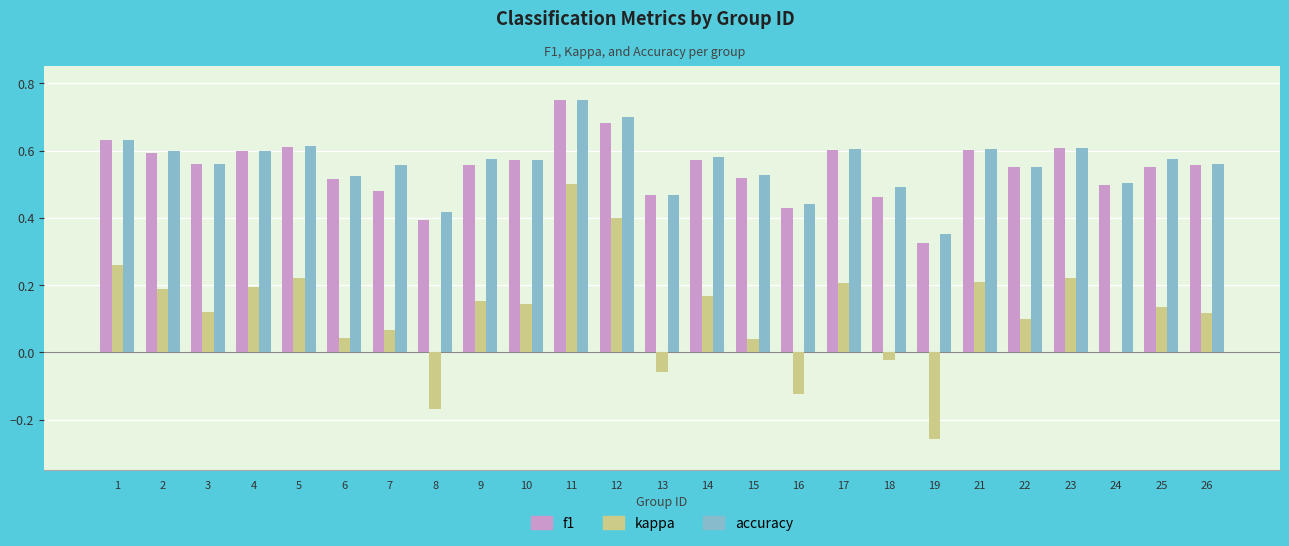

What is the sum of all kappa values?

2.9